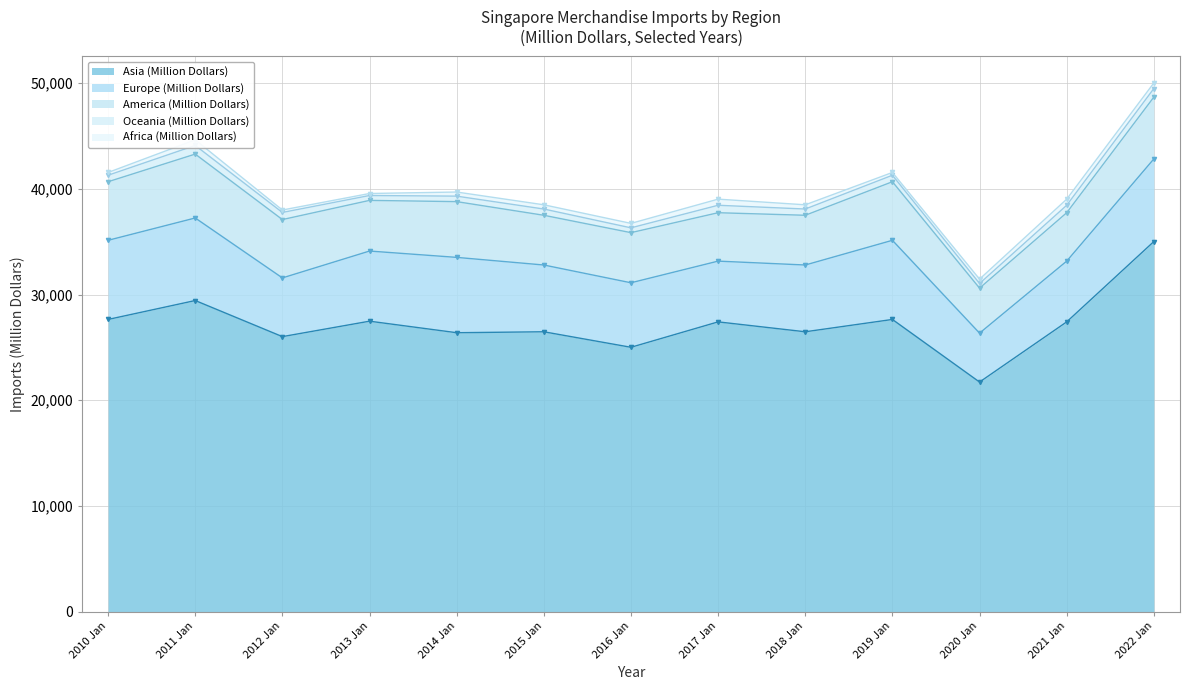

How many values in the Oceania (Million Dollars) series are below 614?

6